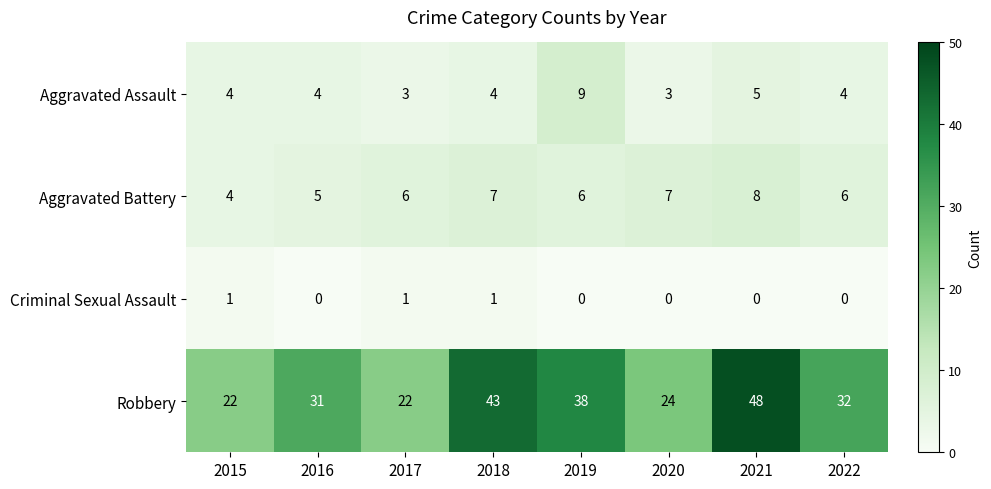

What is the spread (max minus min) of values at 2018?

42